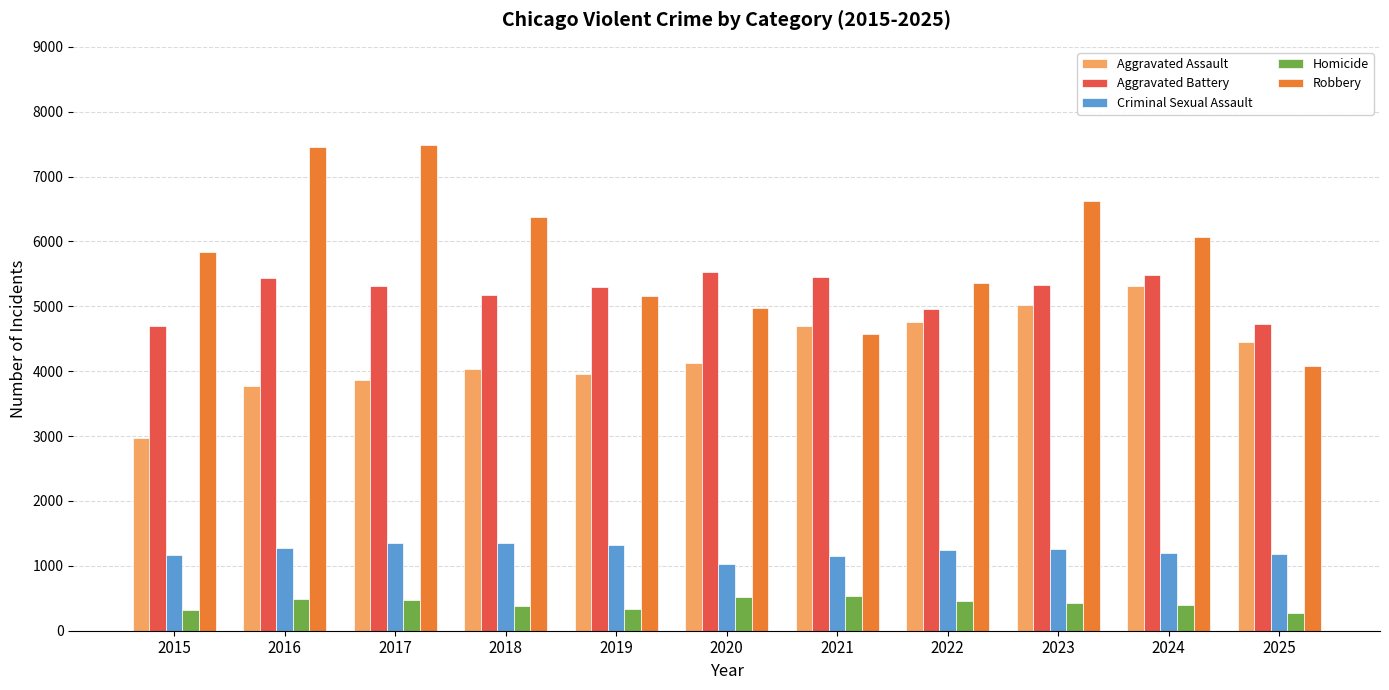

Where does the Aggravated Battery series first go above 5316?

2016